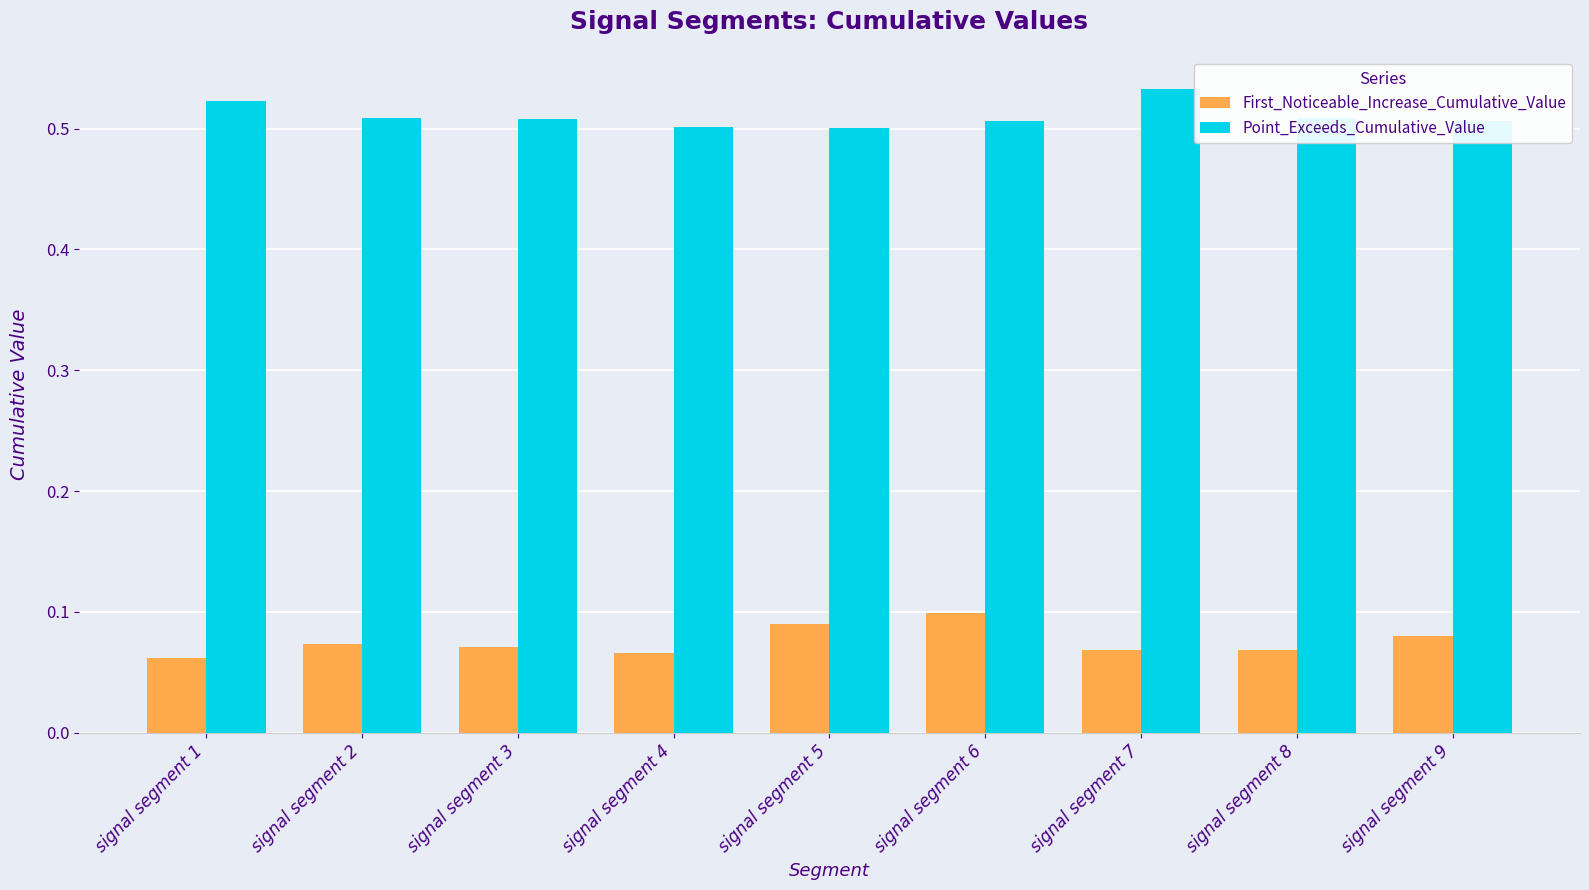

Count the number of data series in this chart.

2